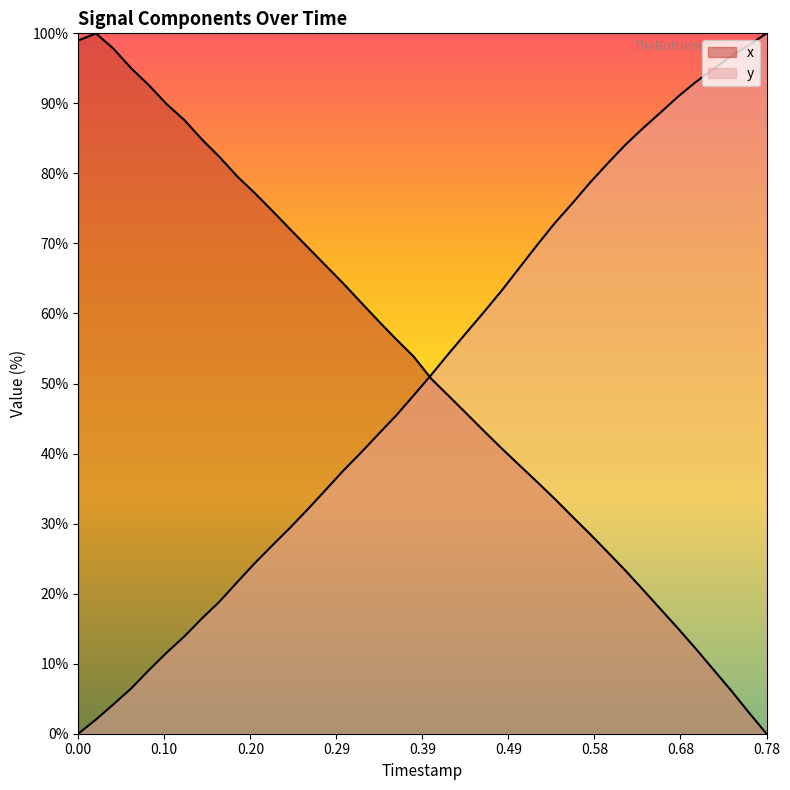

How many lines are shown in the chart?

2